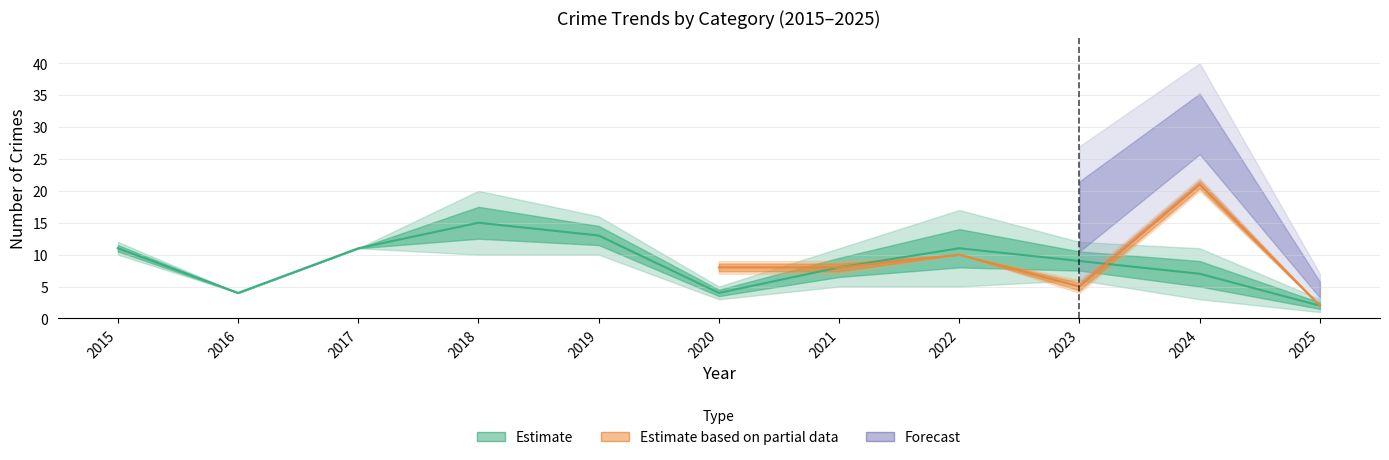

Which has a higher value, 2022 or 2017?

2022